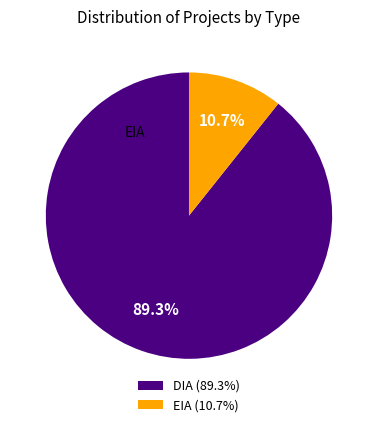

To the nearest percent, what is the difference between the DIA and EIA slice percentages?

79%